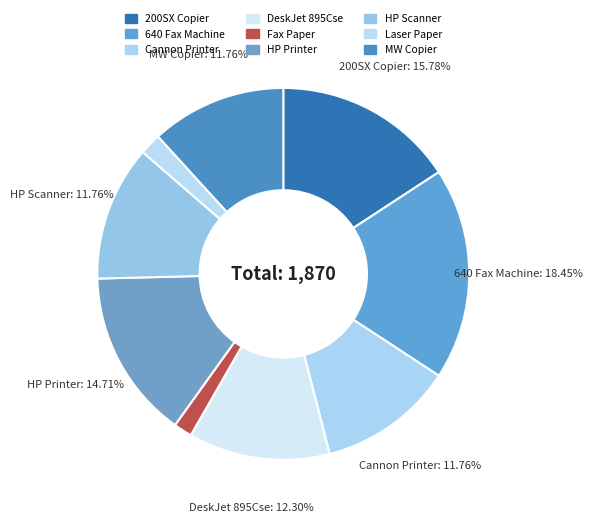

Does Fax Paper account for over 50% of the chart?

No